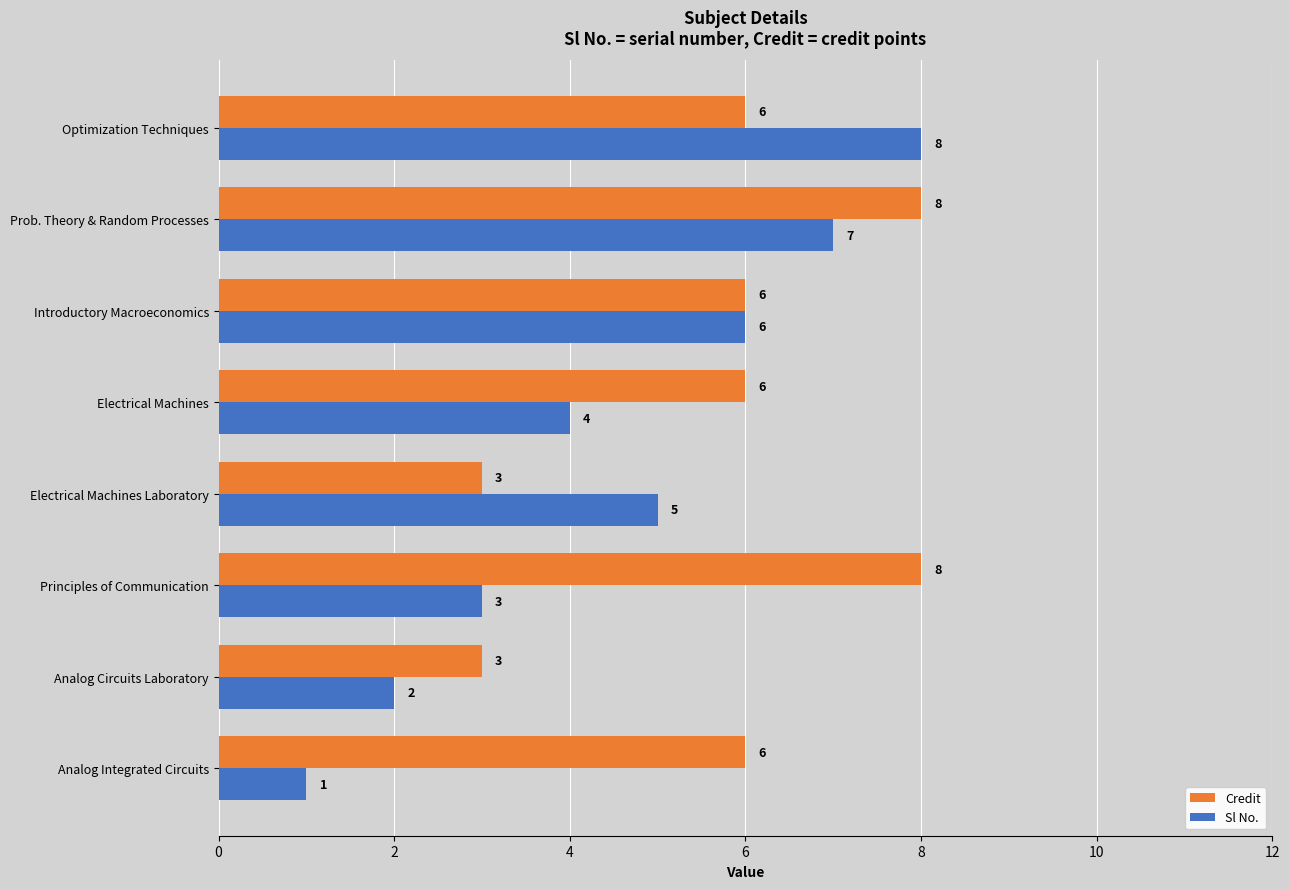

What is the sum of all Sl No. values?

36